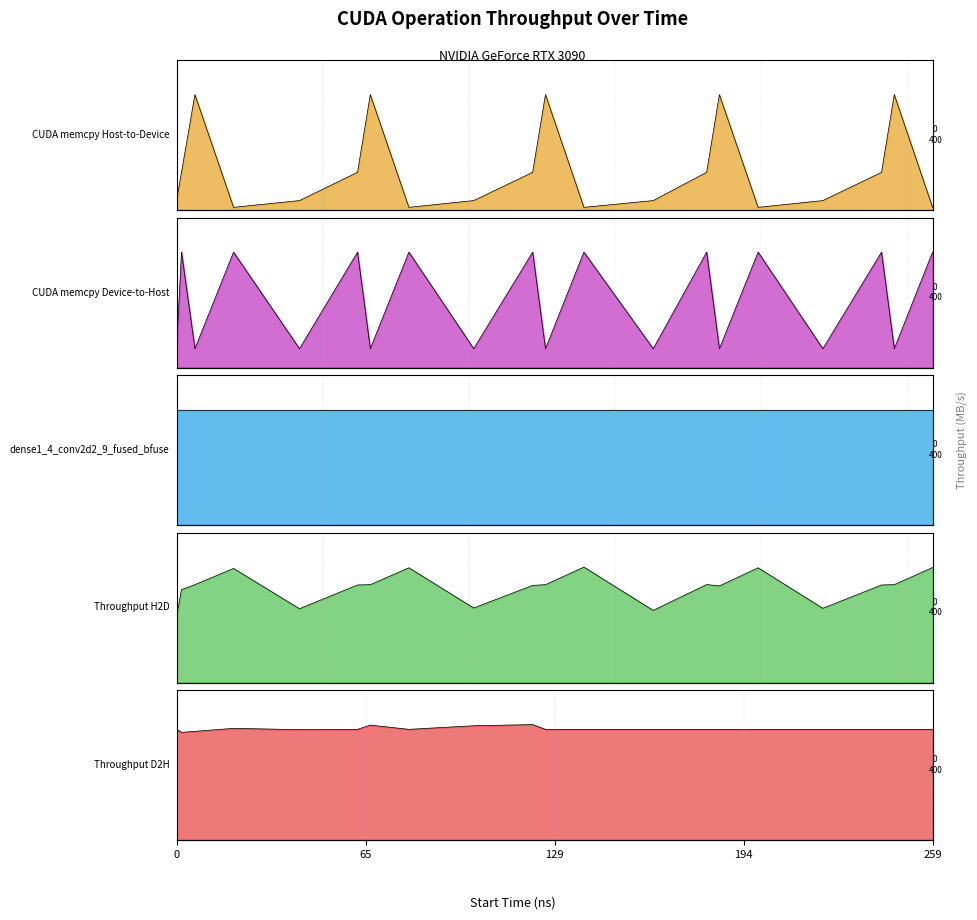

What is the maximum value for CUDA memcpy Host-to-Device?

205.5